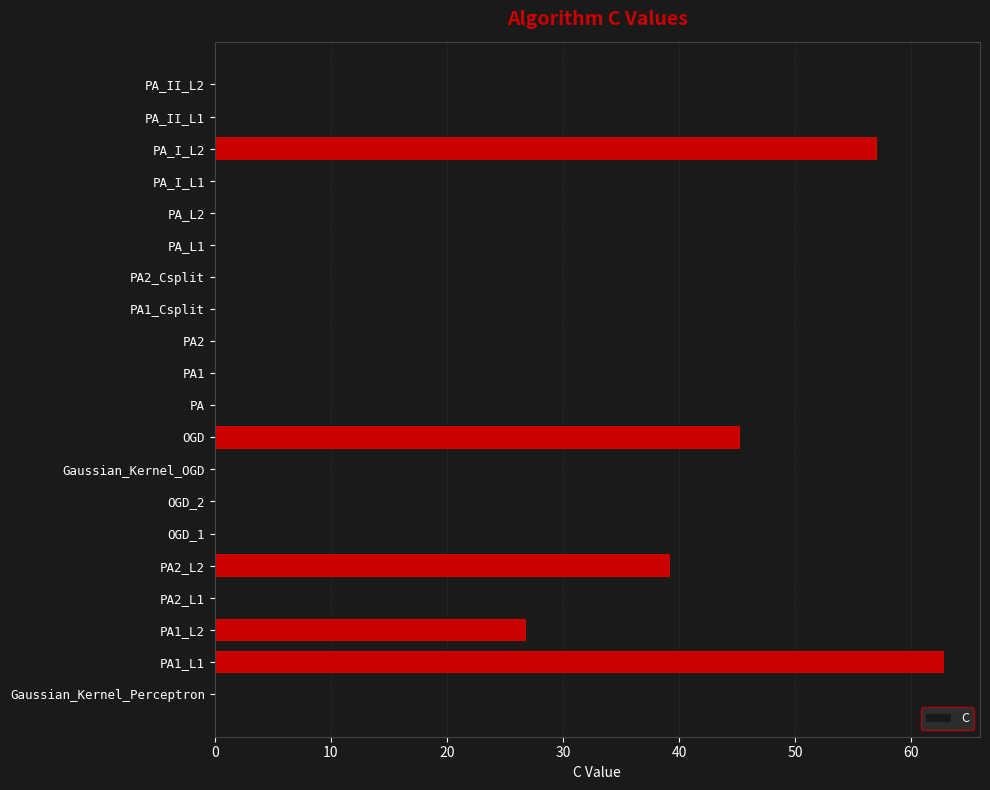

What is the sum of all values?

242.8